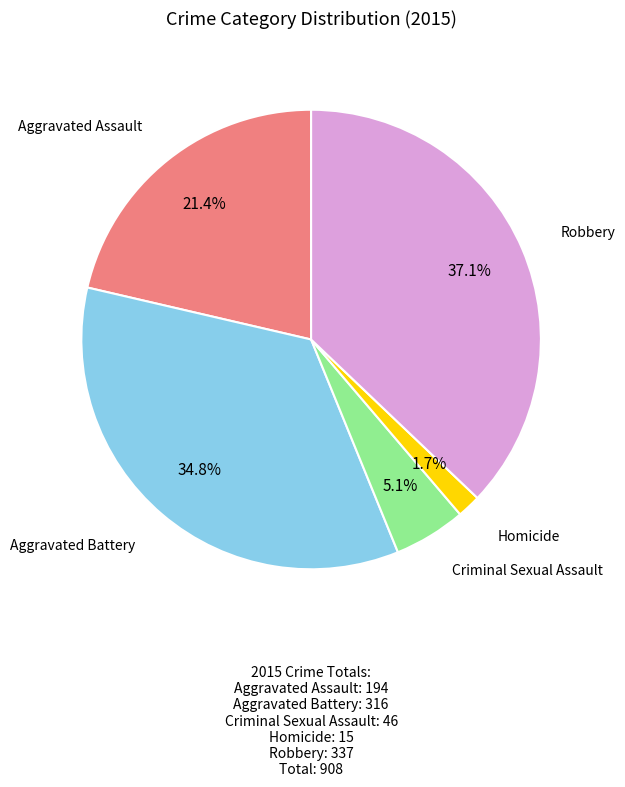

To the nearest percent, what is the average slice percentage?

20%